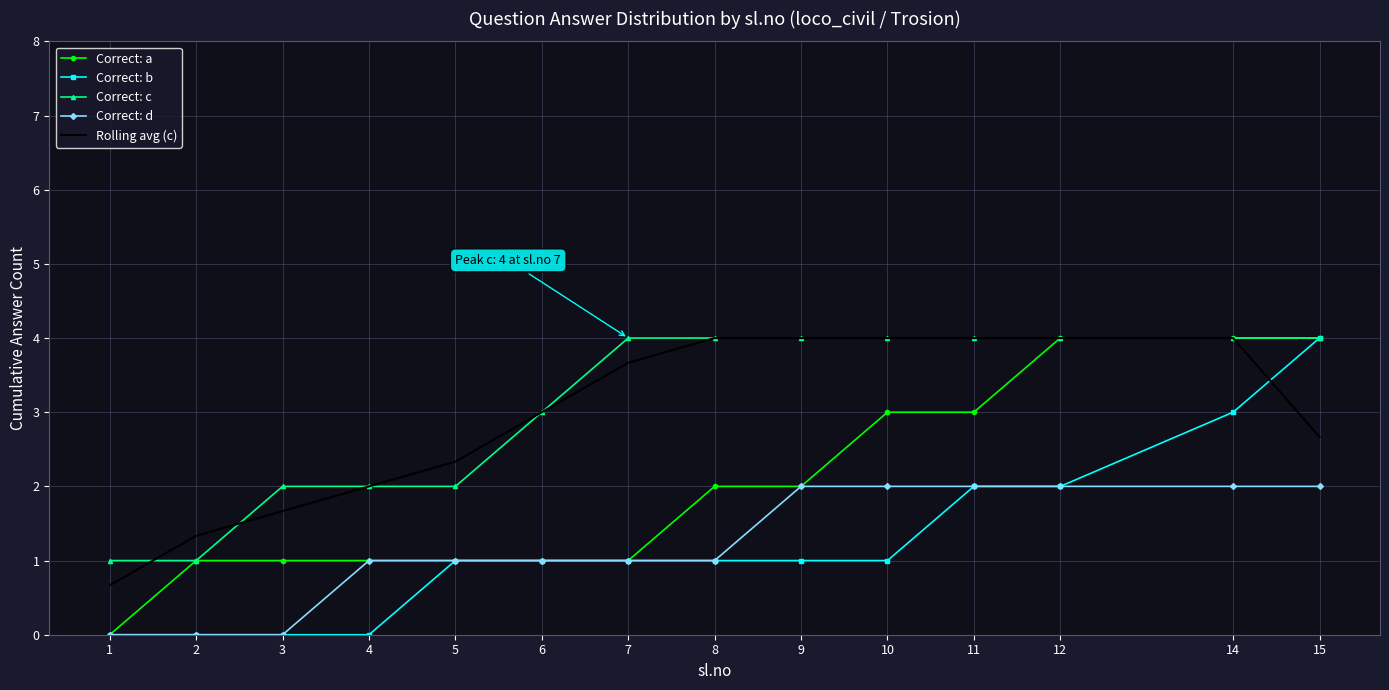

The value of Rolling avg (c) at 10 is 2.8. True or false?

False